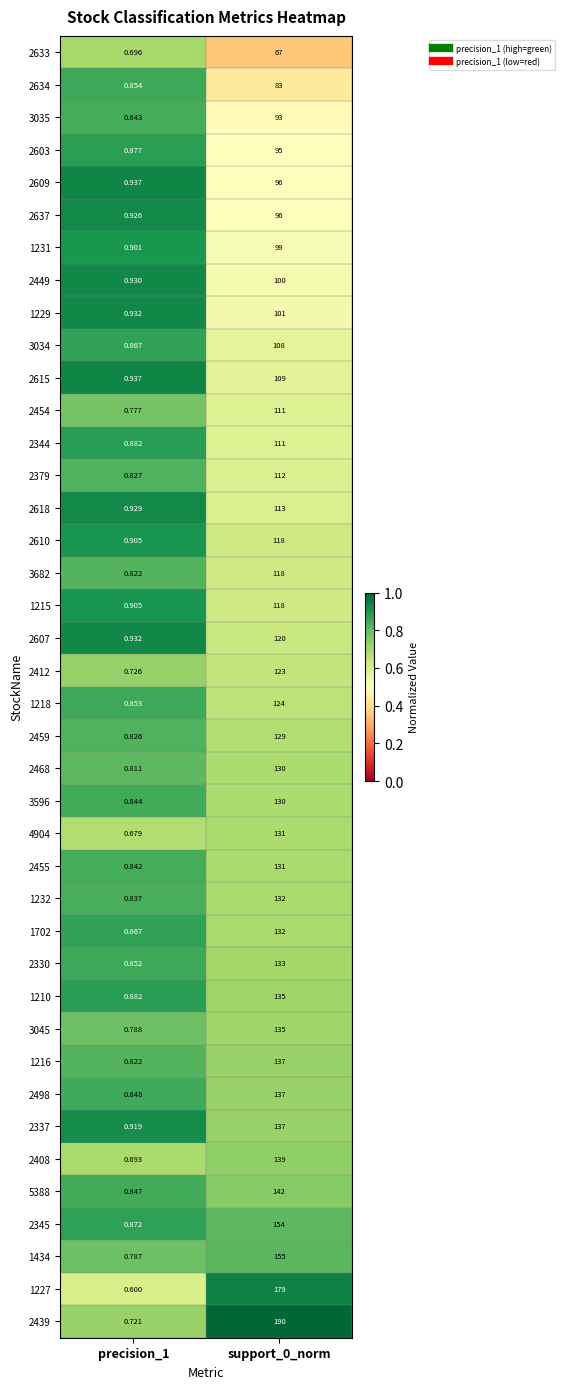

What is the total value across all series at precision_1?

33.6